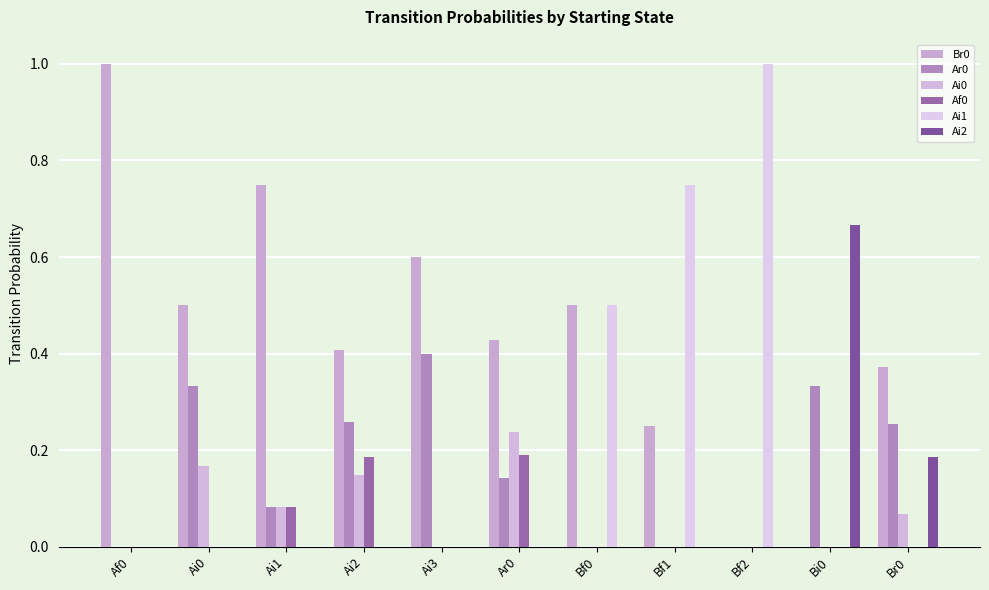

At how many categories does at least one series exceed 0?

11